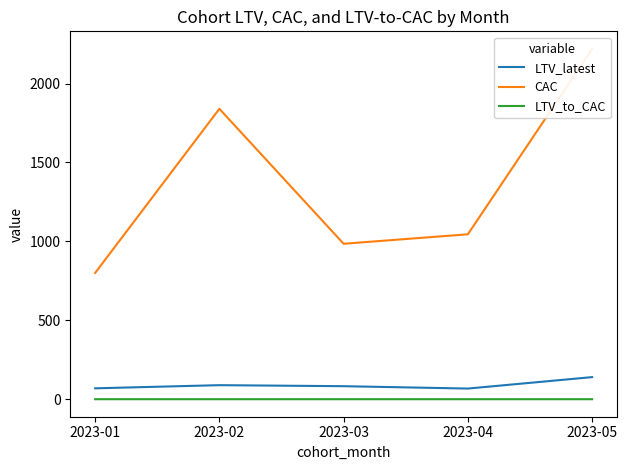

What is the sum of the LTV_to_CAC values at 2023-01 and 2023-04?

0.2